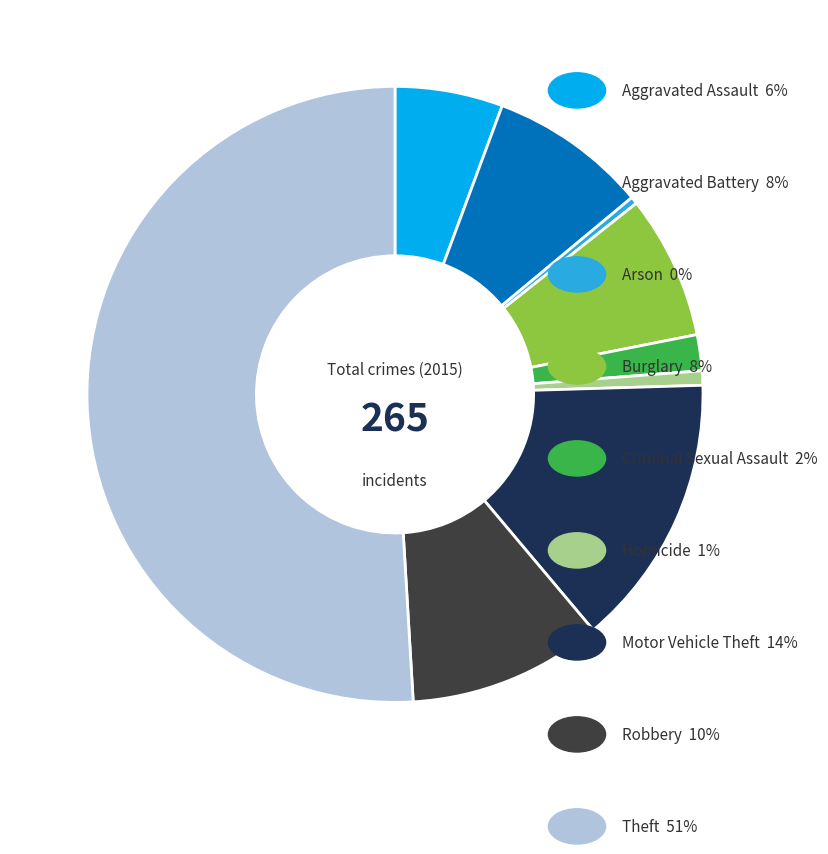

How many slices are in this pie chart?

9